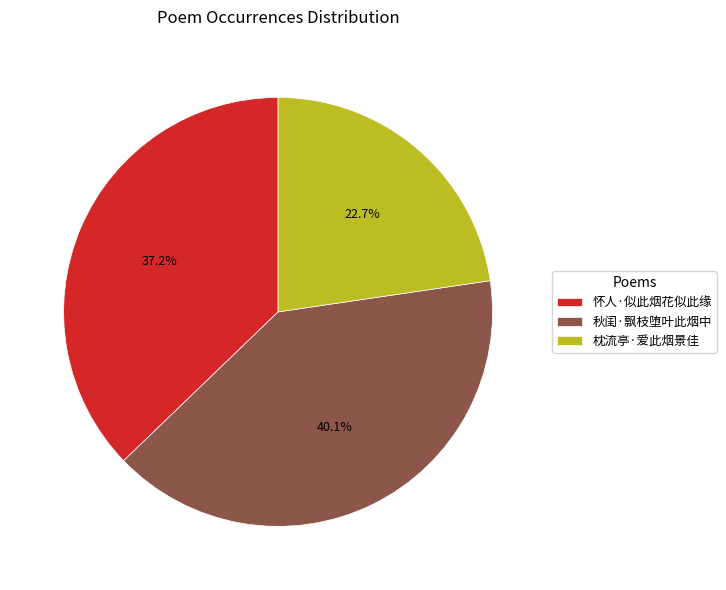

To the nearest percent, what is the difference between the 秋闺·飘枝堕叶此烟中 and 枕流亭·爱此烟景佳 slice percentages?

17%